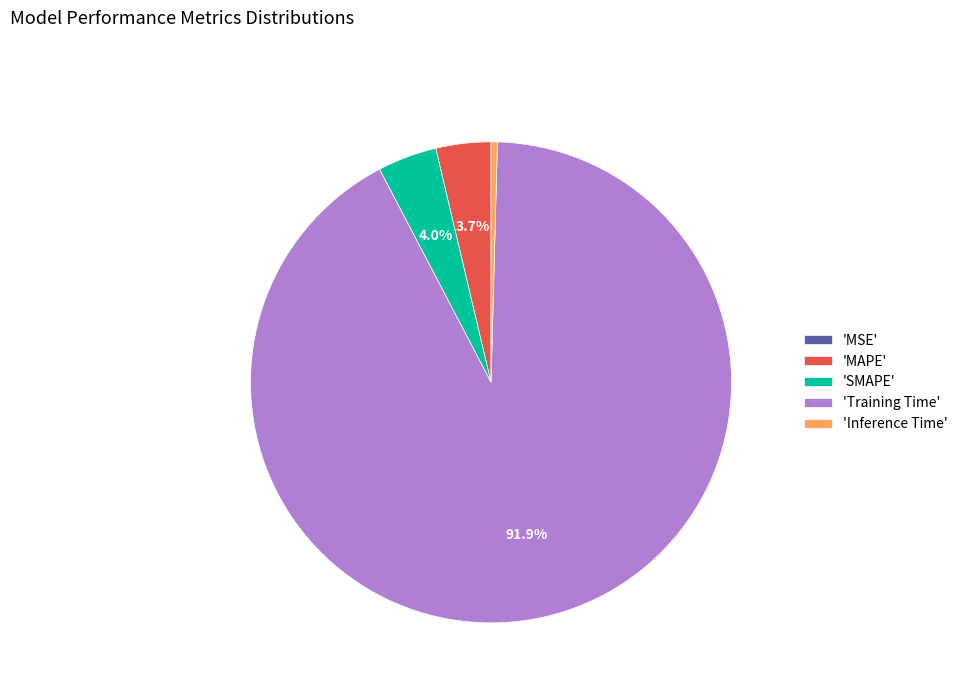

To the nearest percent, what is the difference between the largest and smallest slice percentages?

92%